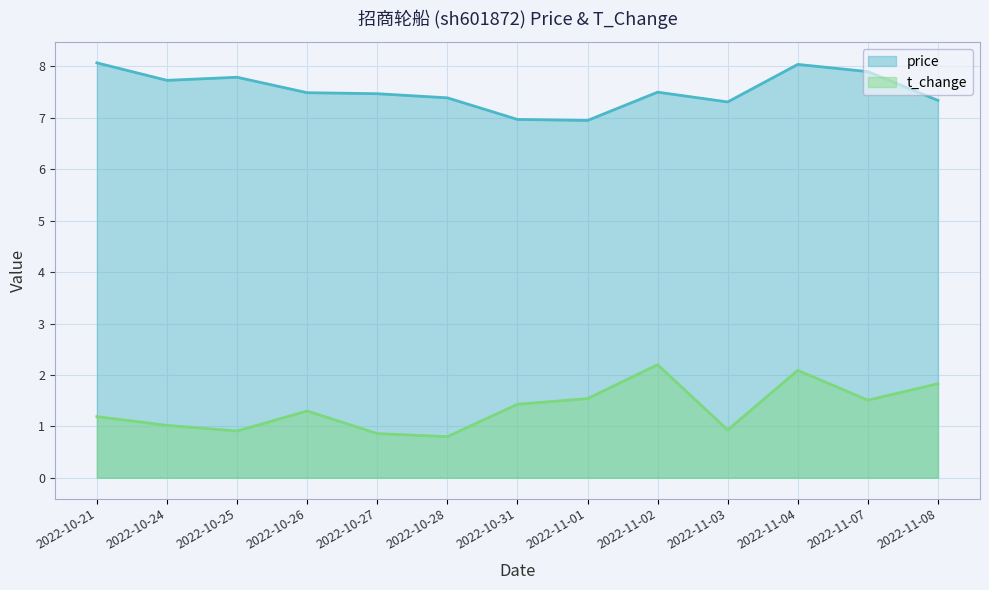

What is the total value across all series at 2022-11-02?

9.7